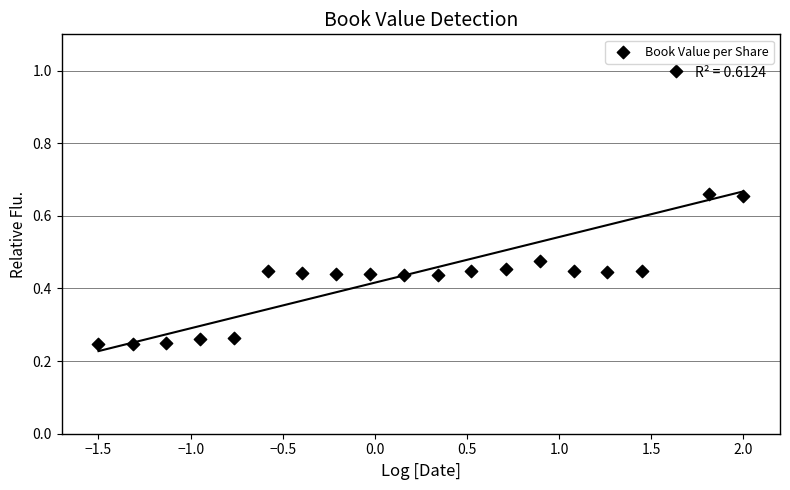

What is the range of X values (max minus min)?

3.5